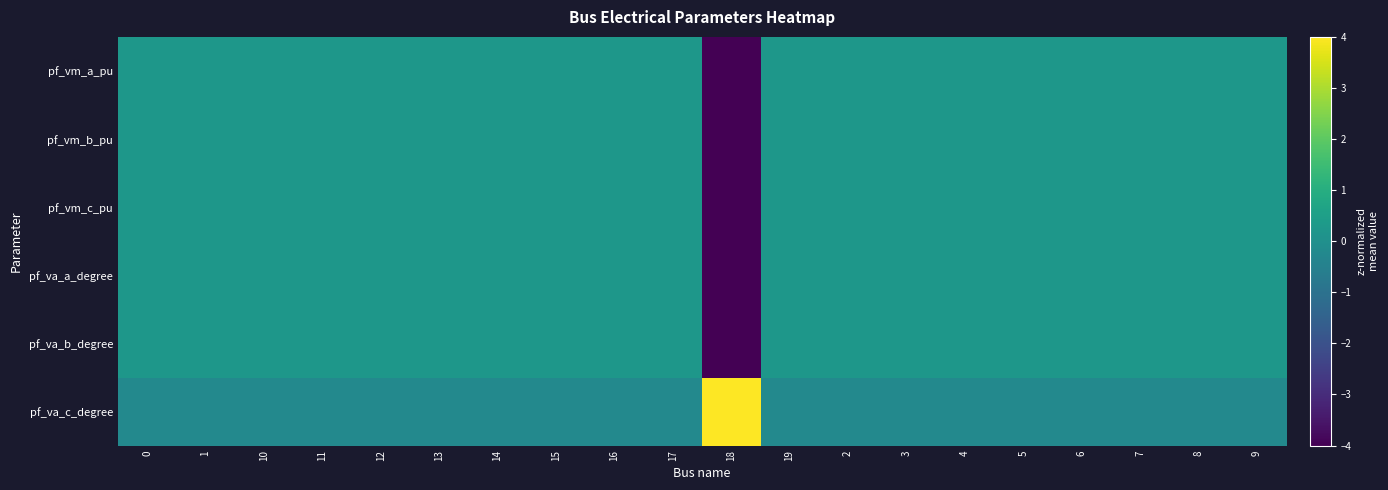

How many distinct data groups are displayed?

6